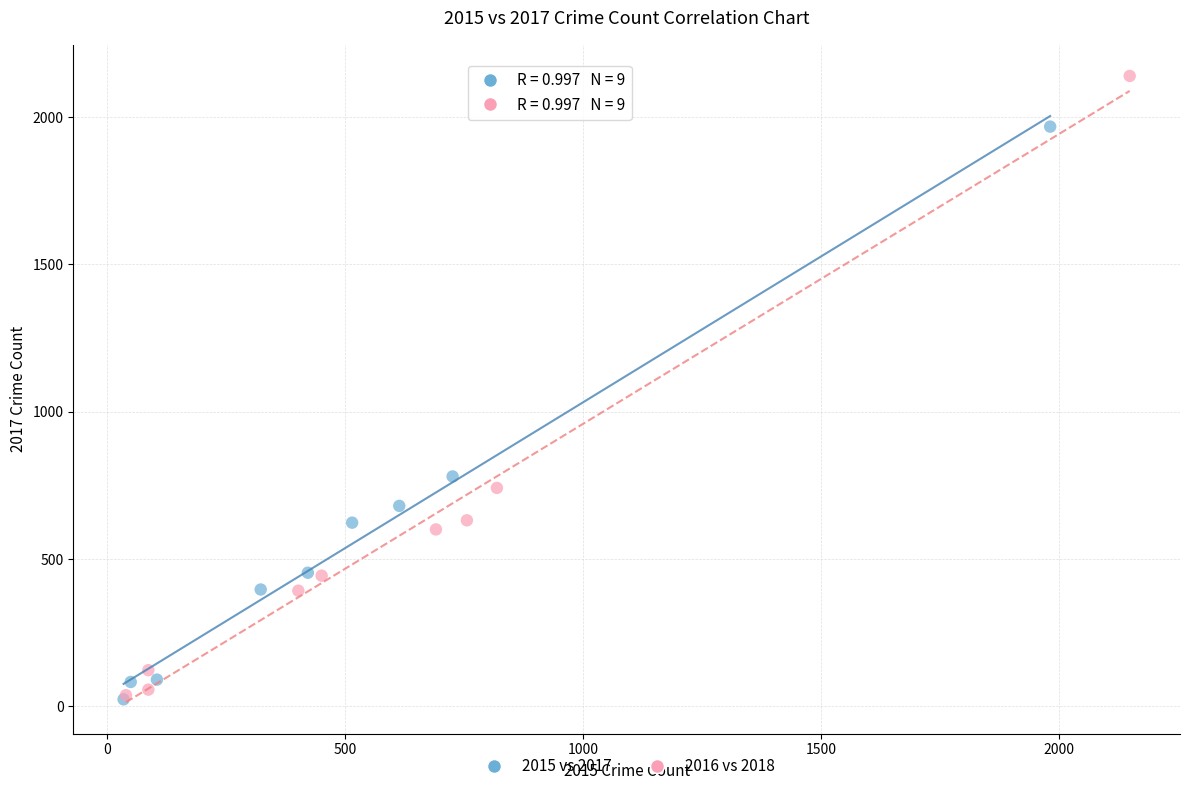

What are all the series names shown in the legend?

2015 vs 2017, 2016 vs 2018